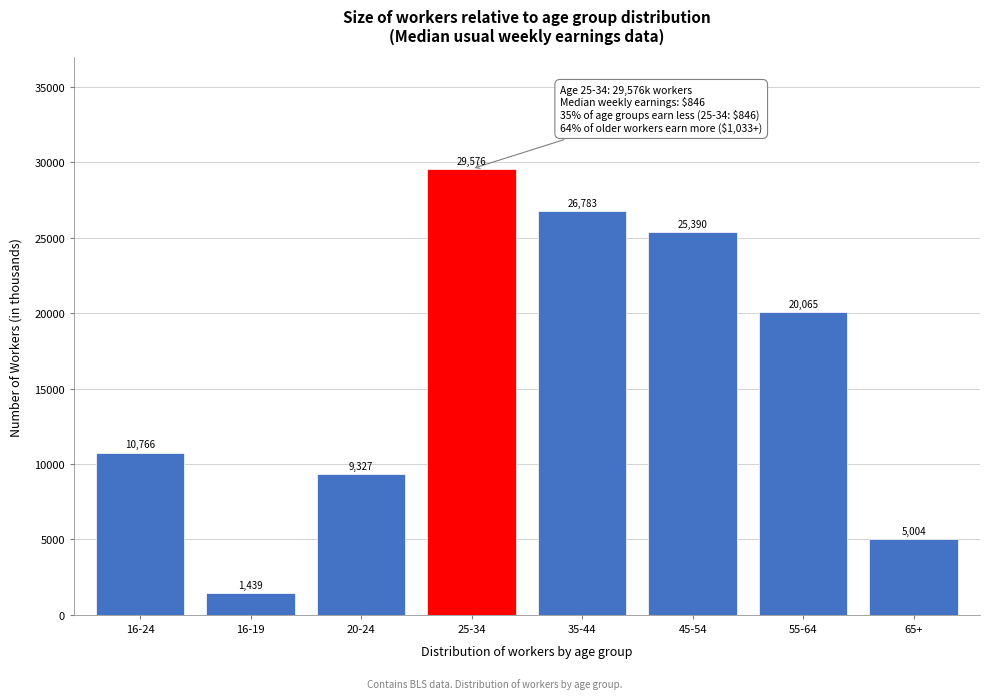

Reading left to right, list all the values displayed in this chart.

16-24=10766	16-19=1439	20-24=9327	25-34=29576	35-44=26783	45-54=25390	55-64=20065	65+=5004